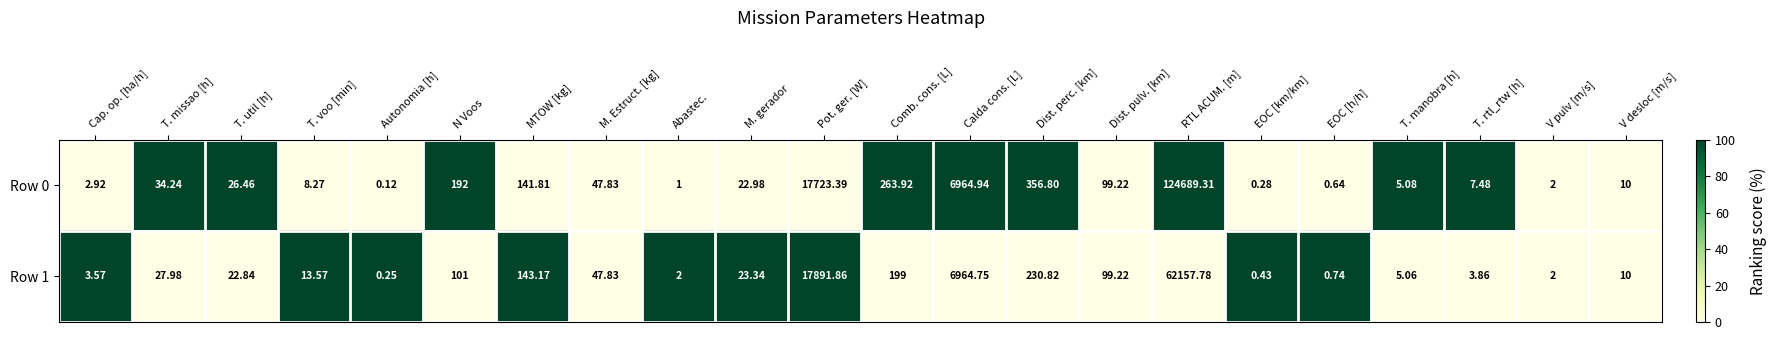

At which category does the chart reach its minimum across all series?

Autonomia [h]